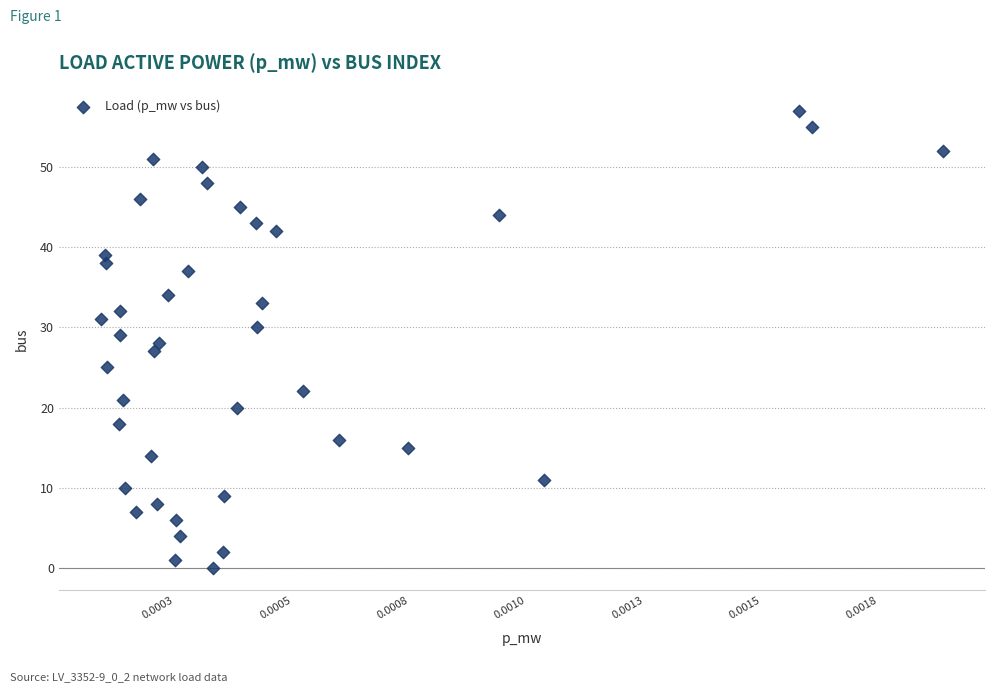

What is the range of Y values (max minus min)?

57